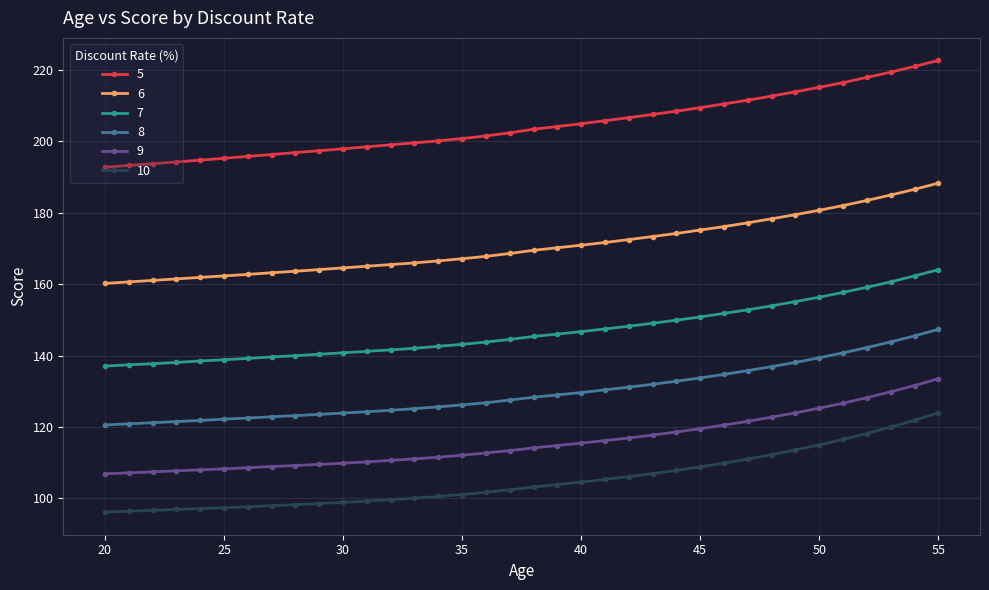

What is the lowest value of the 5 series?

192.8